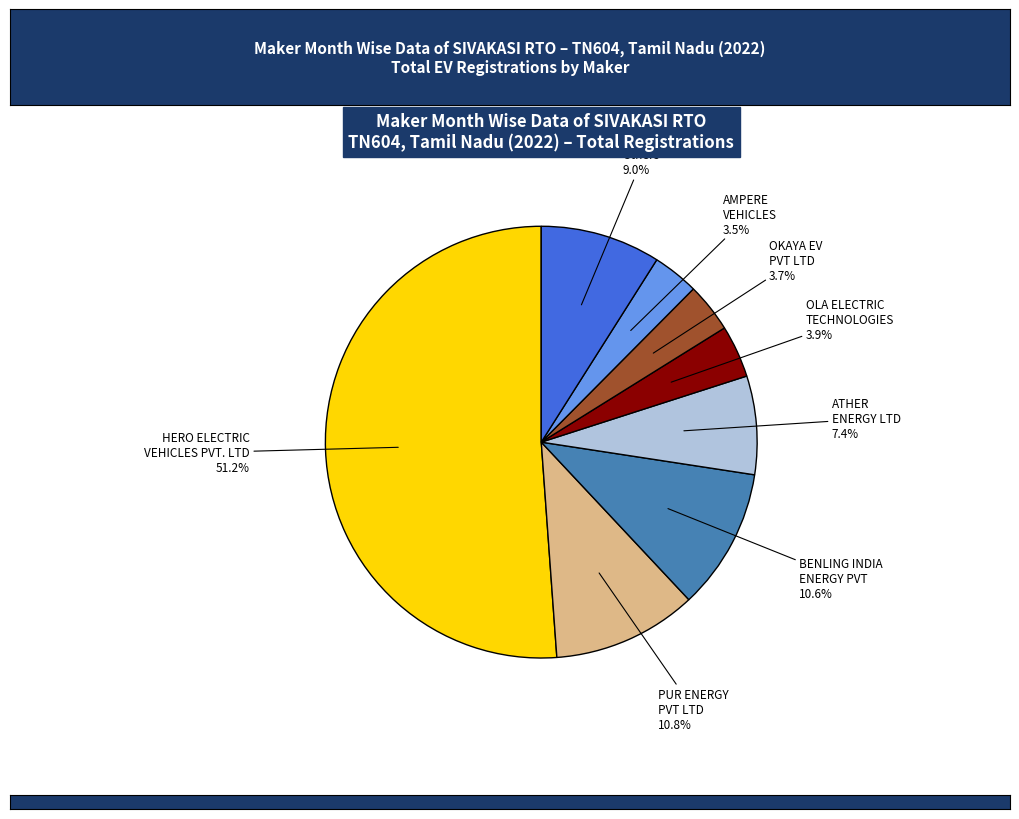

To the nearest percent, what is the average slice percentage?

12%